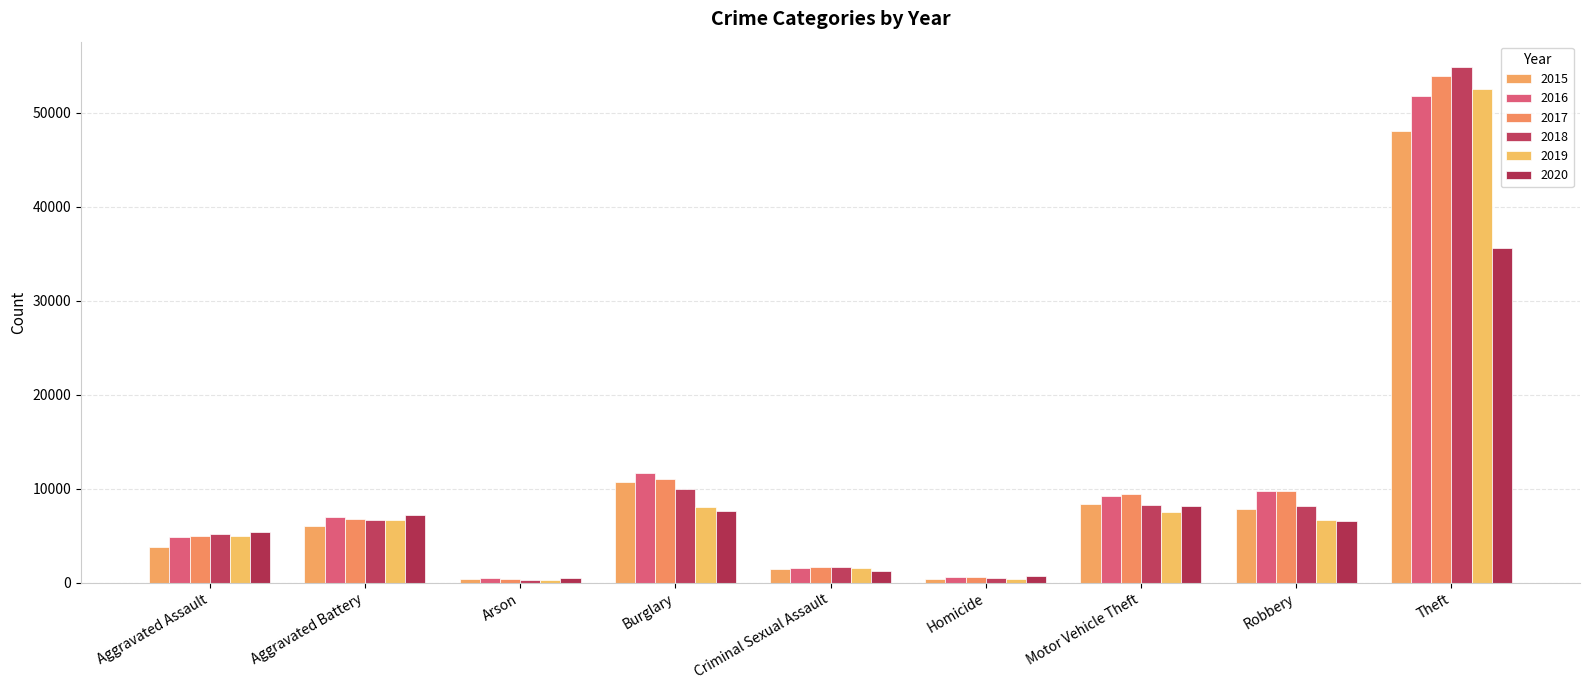

How many data points does each series have?

9